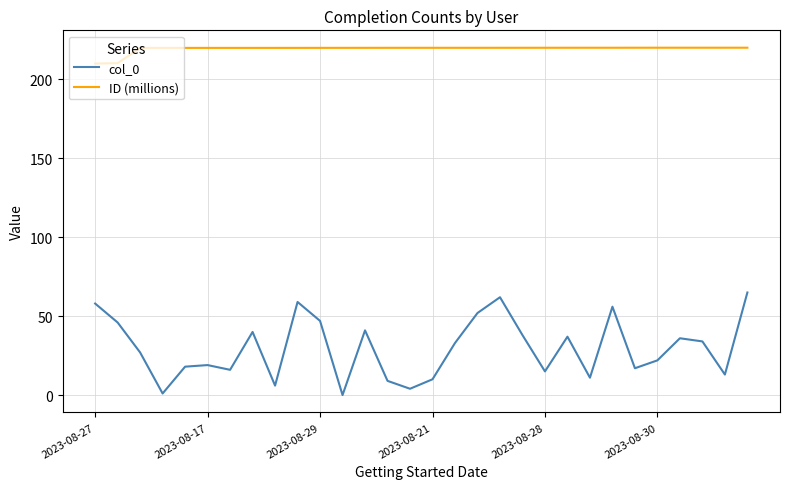

Which series has the largest range (max minus min)?

col_0